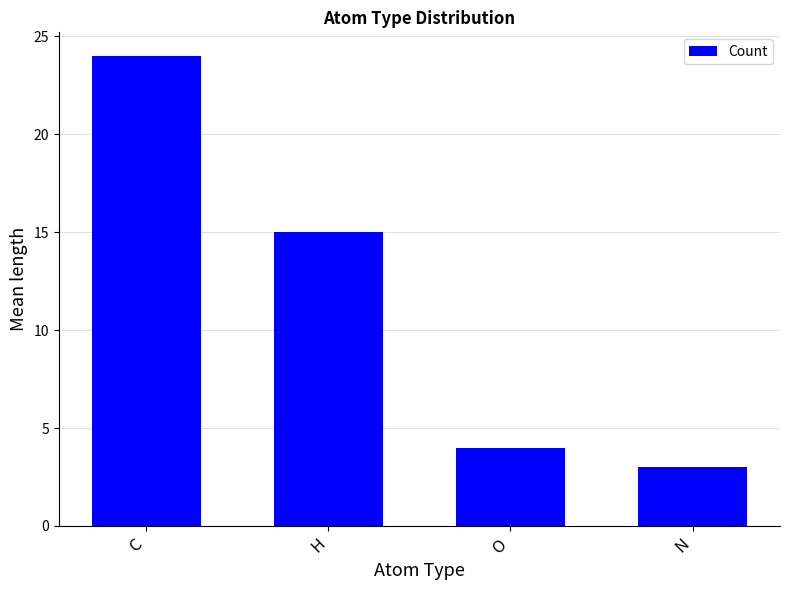

Reading right to left, what are all the values shown in this chart?

N=3	O=4	H=15	C=24